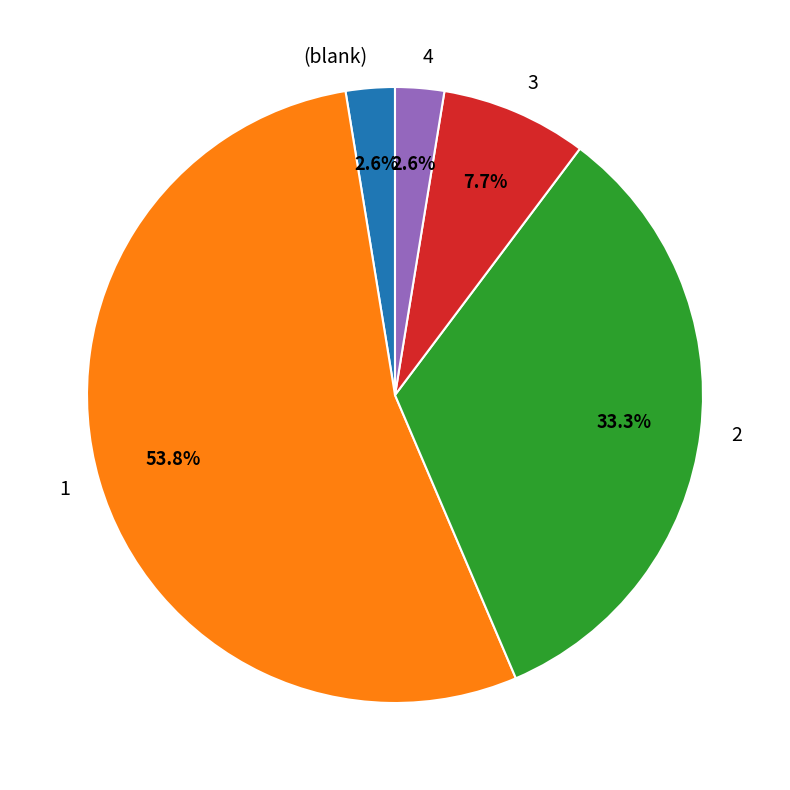

Does 4 represent more than half of the total?

No